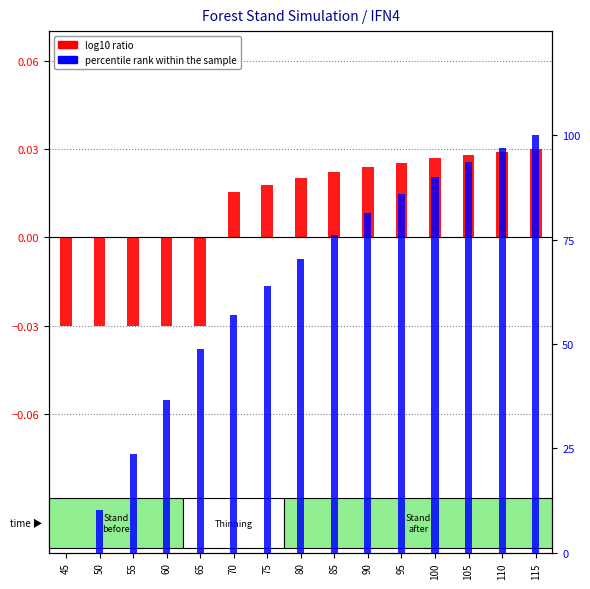

What is the total value across all series at 80?

70.4